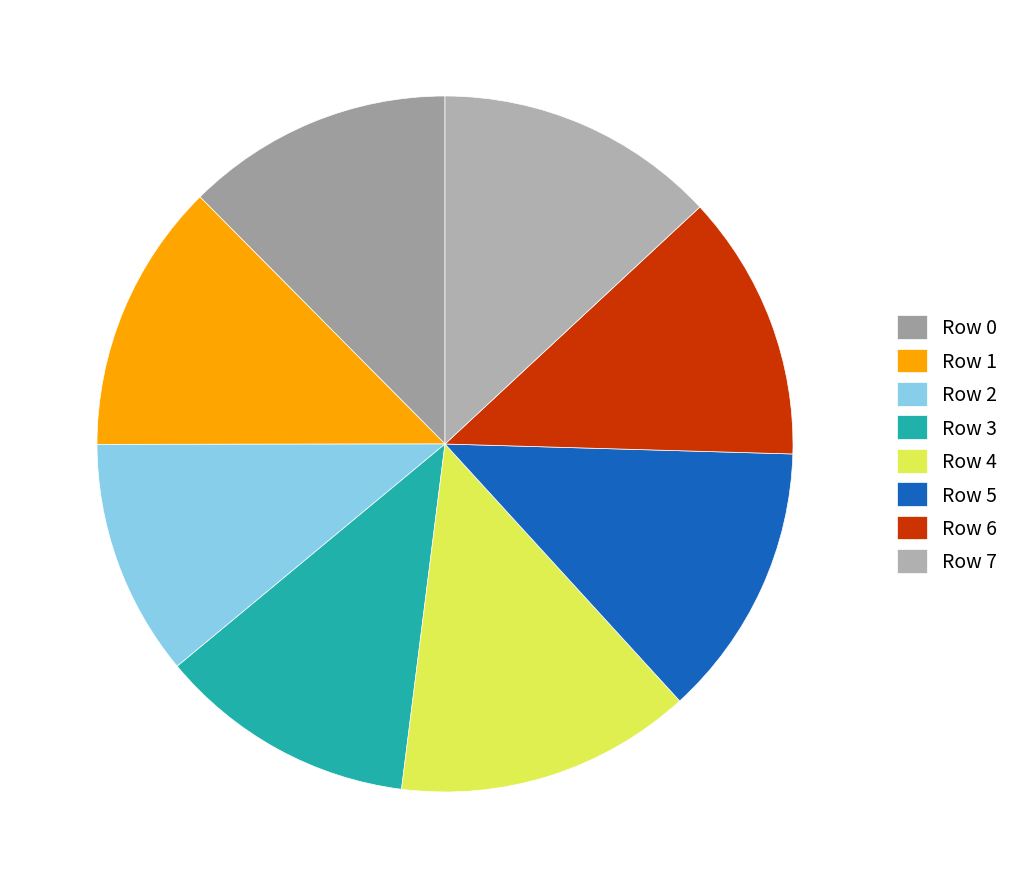

Rank the categories by value from lowest to highest.

2, 3, 6, 0, 1, 5, 7, 4